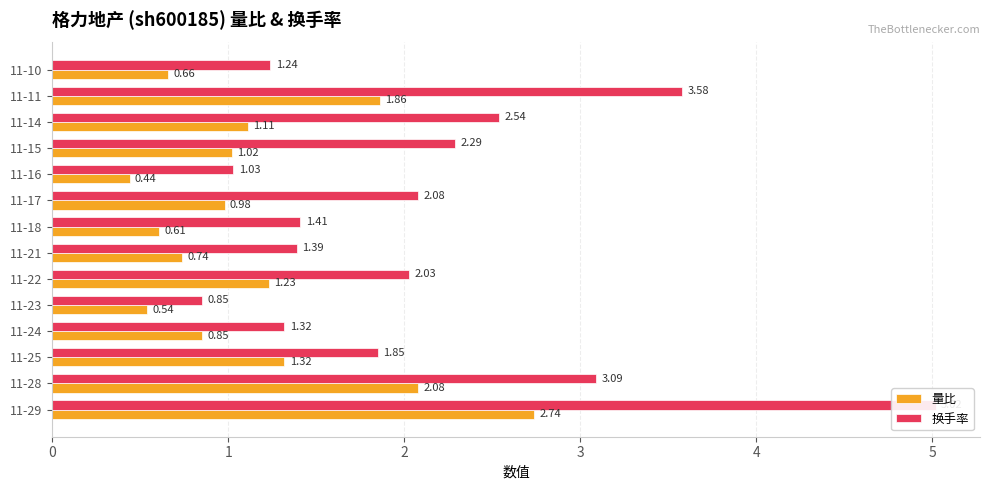

What is the highest value of the 换手率 series?

5.0